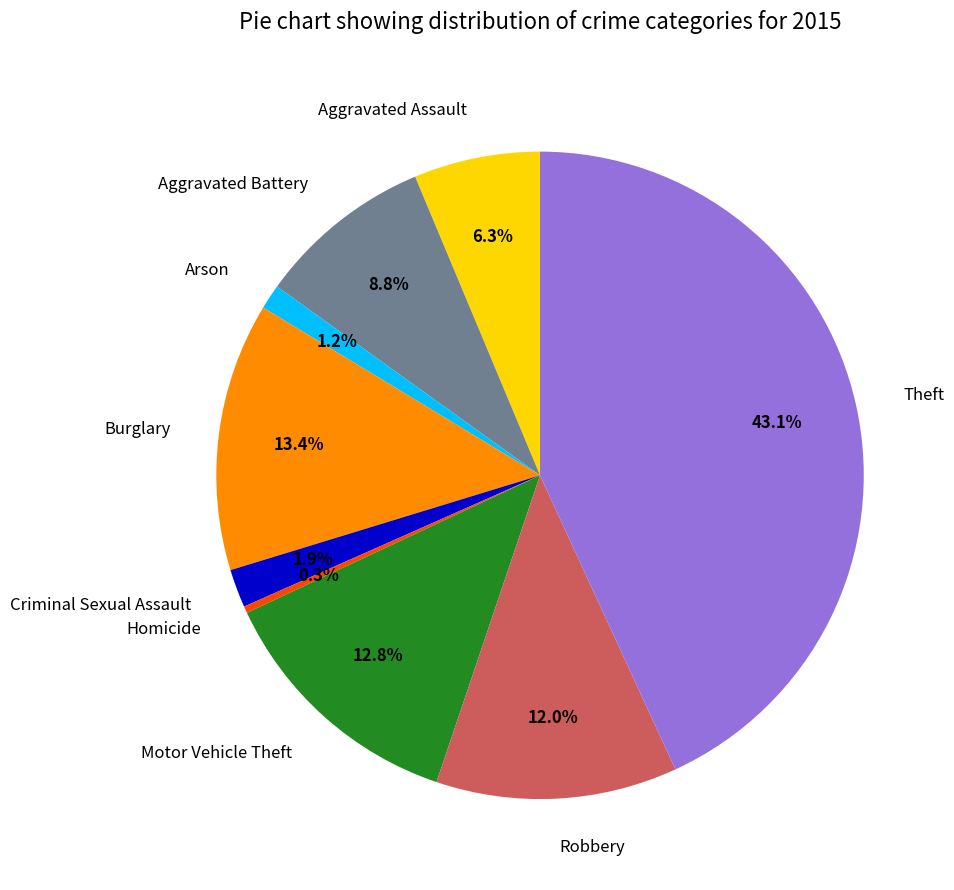

What is the smallest slice in the pie chart?

Homicide